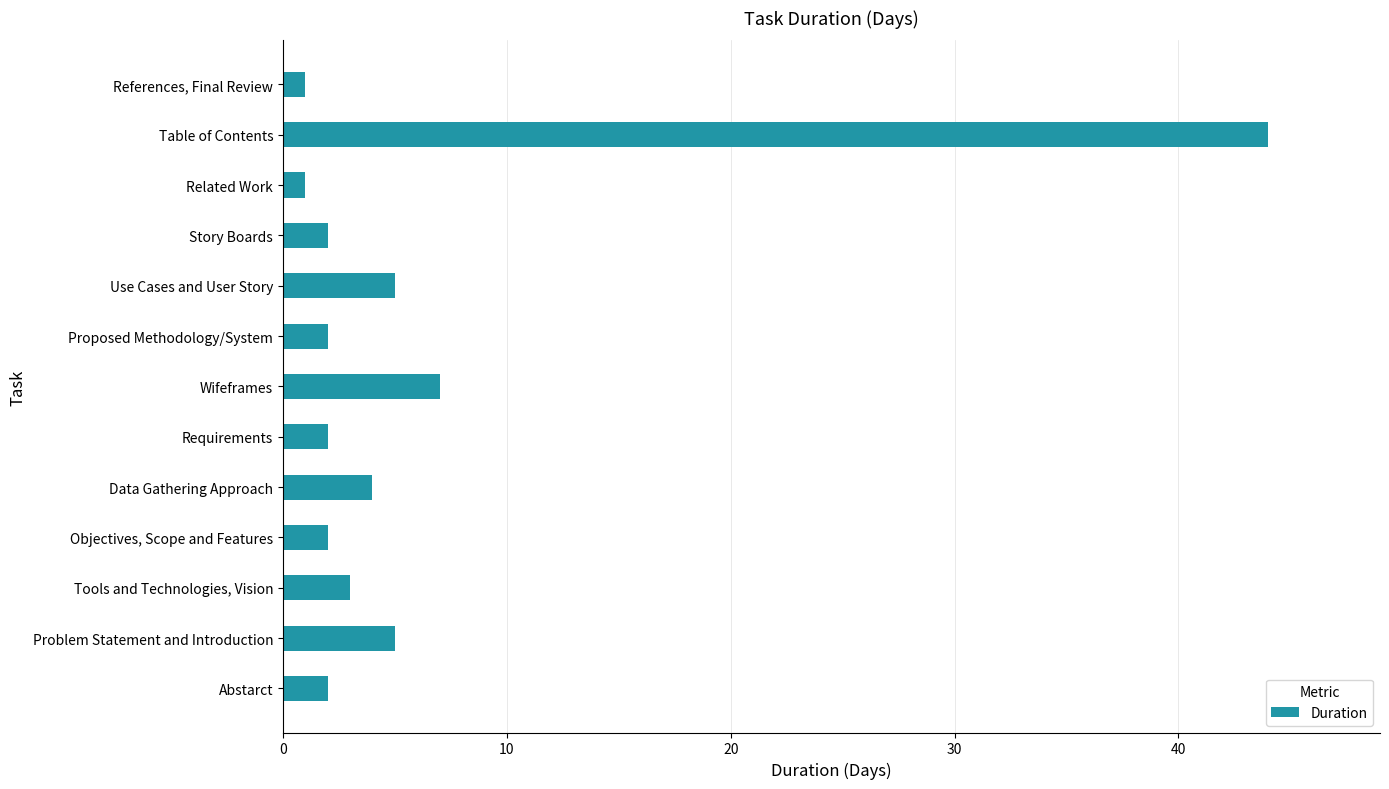

Approximately how many times larger is the value at Data Gathering Approach compared to Abstarct?

2.0